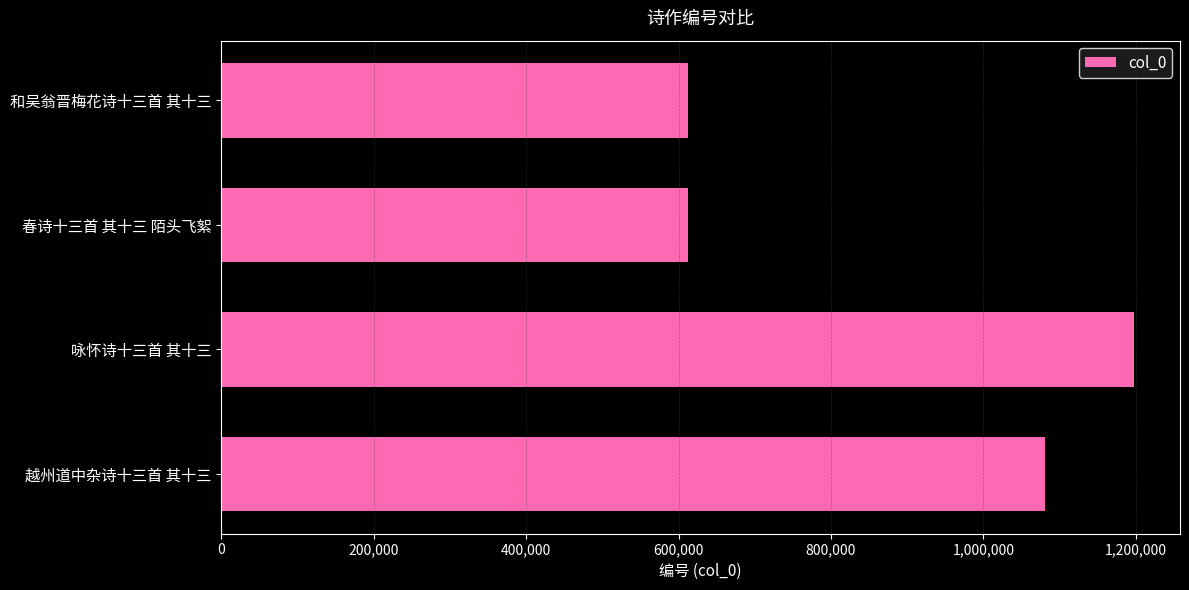

The chart shows a value of 343989 at 和吴翁晋梅花诗十三首 其十三. True or false?

False